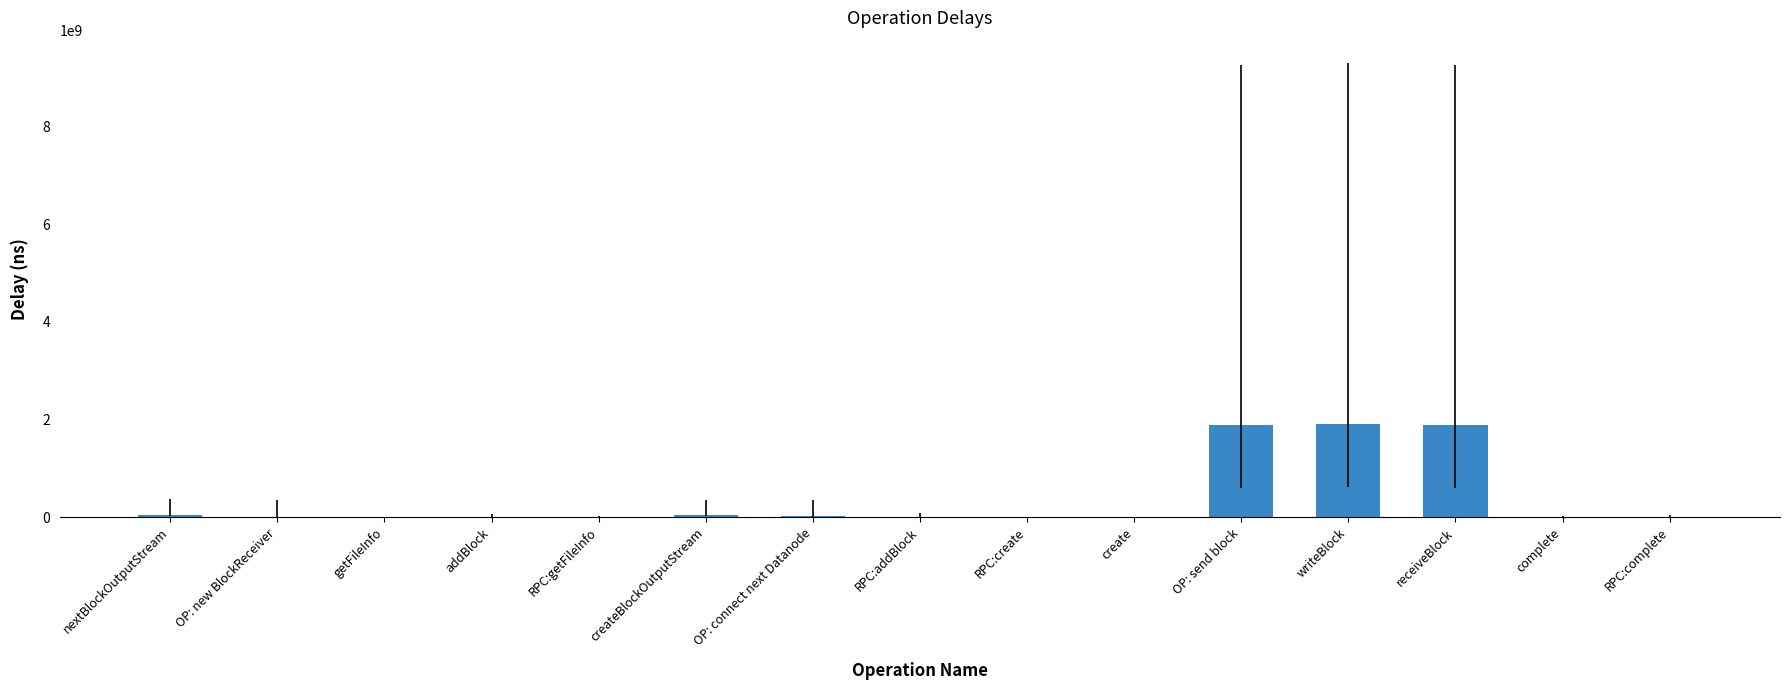

What is the average value?

386221994.3